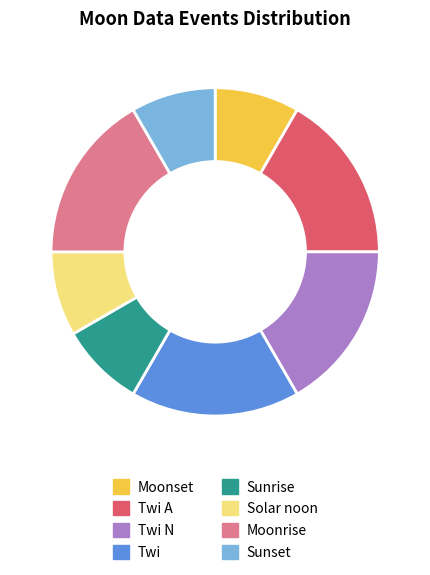

Is the sum of Twi A and Twi greater than half?

No